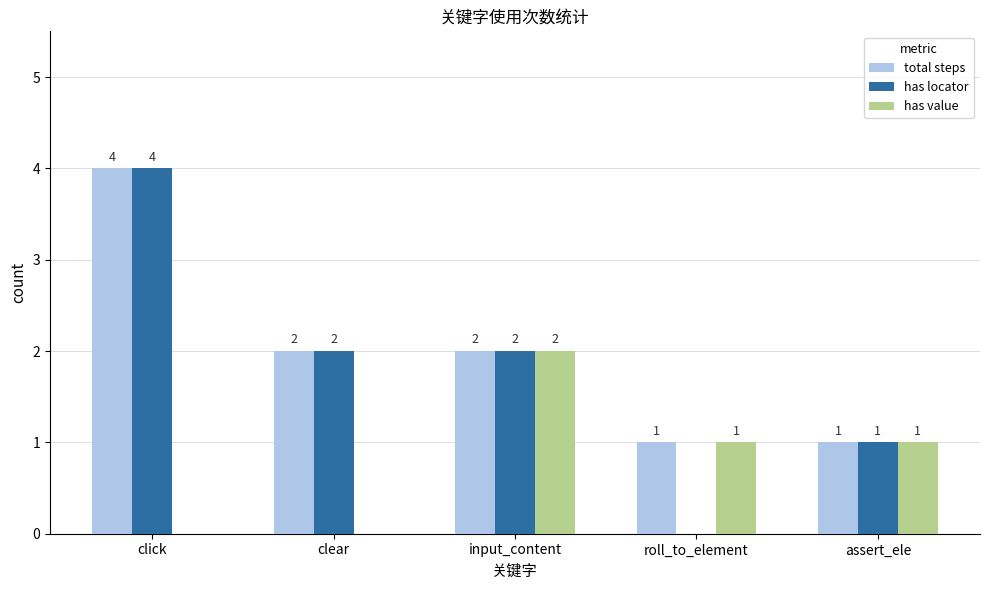

What is the maximum value shown in the chart?

4